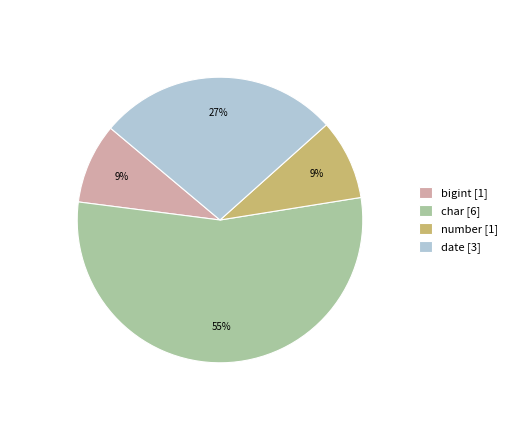

The number slice represents 21% of the pie. True or false?

False